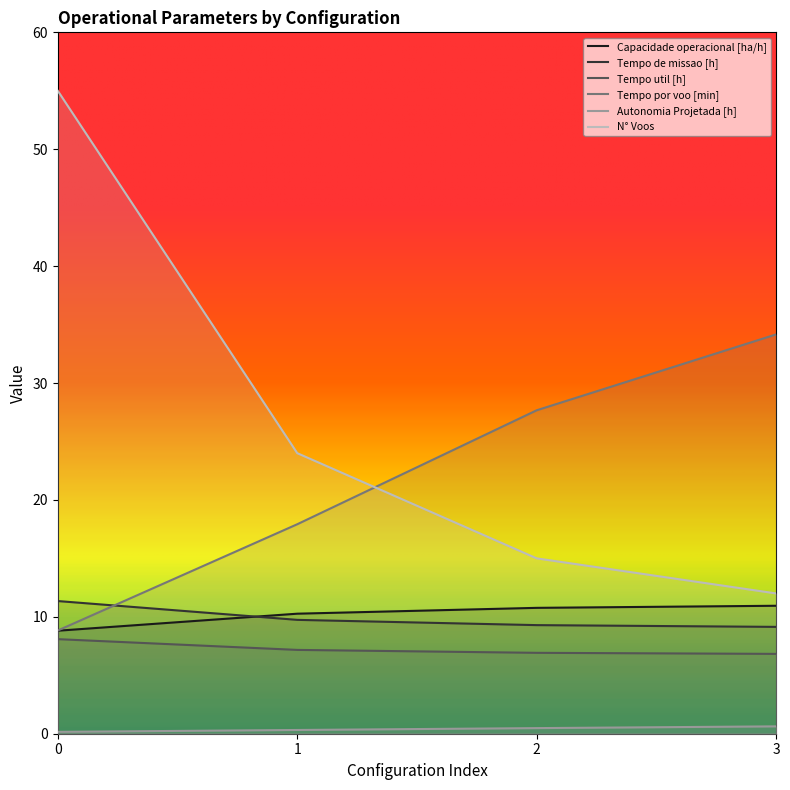

True or false: Autonomia Projetada [h] and Capacidade operacional [ha/h] cross at least once.

False